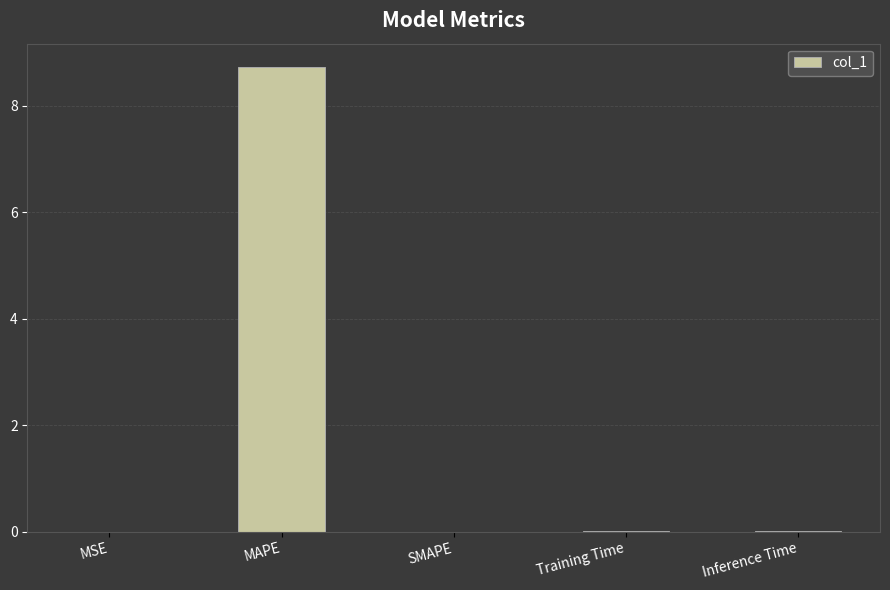

The chart shows a value of 0.0 at Inference Time. True or false?

True